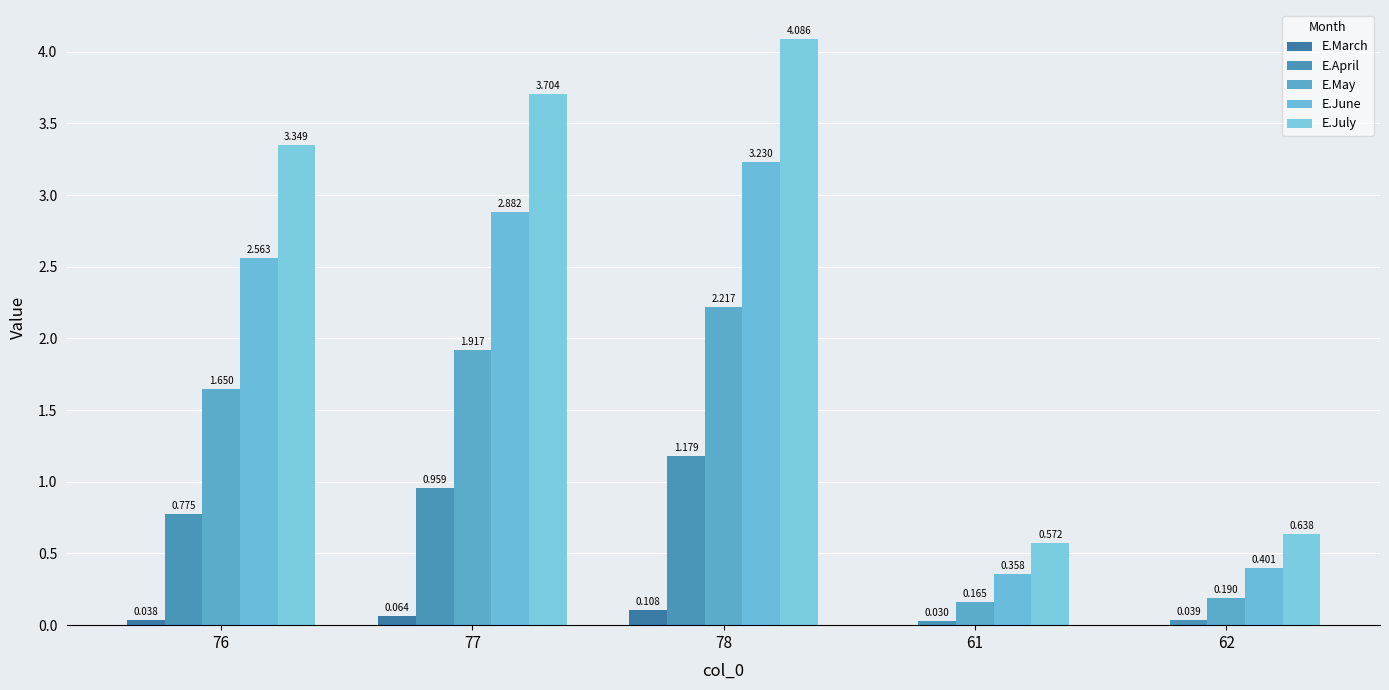

How many series are shown in this chart?

5